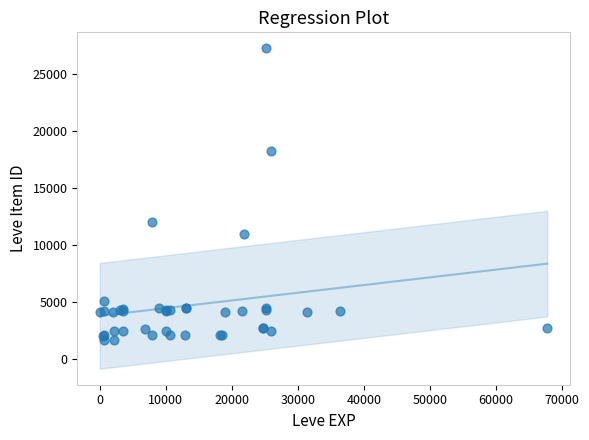

What Y value in the scatter plot is closest to 14448?

12018